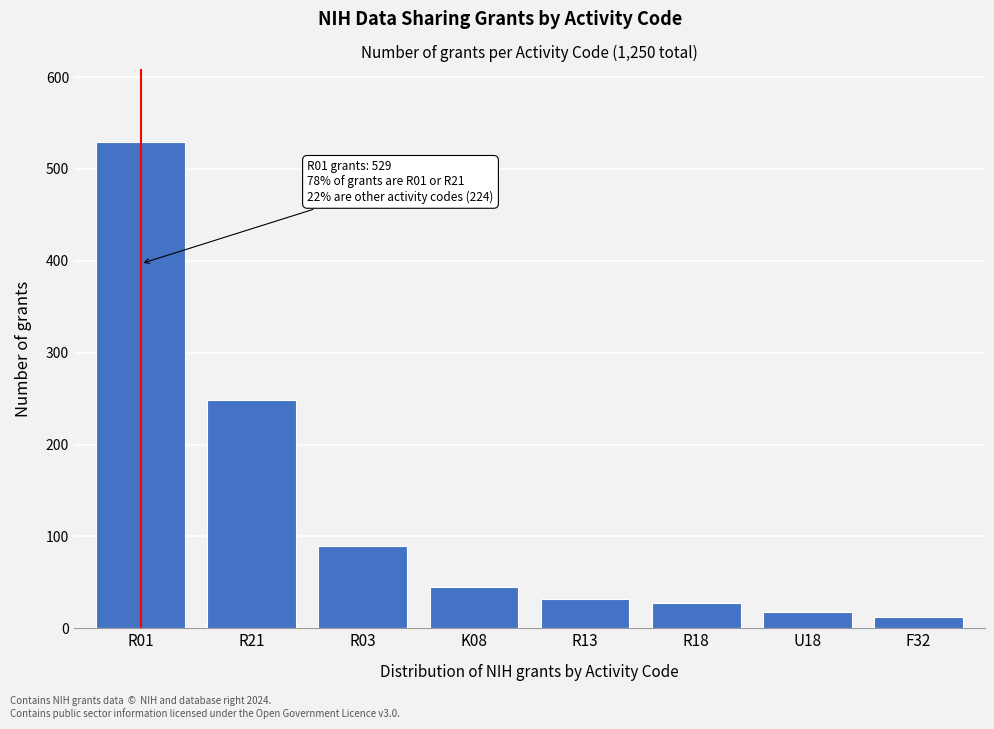

Reading left to right, what are all the values shown in this chart?

529	248	89	45	32	28	18	12